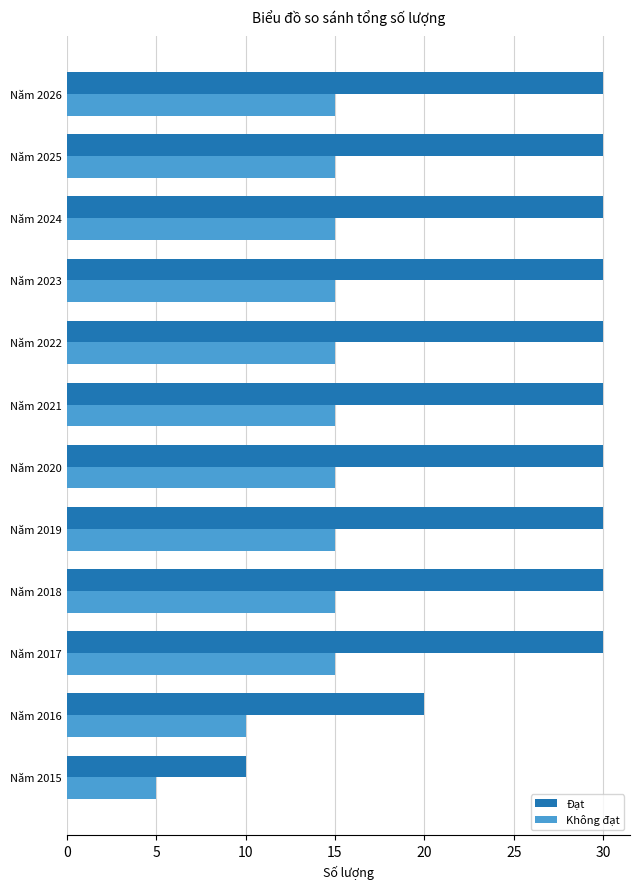

How many categories are shown in the chart?

12